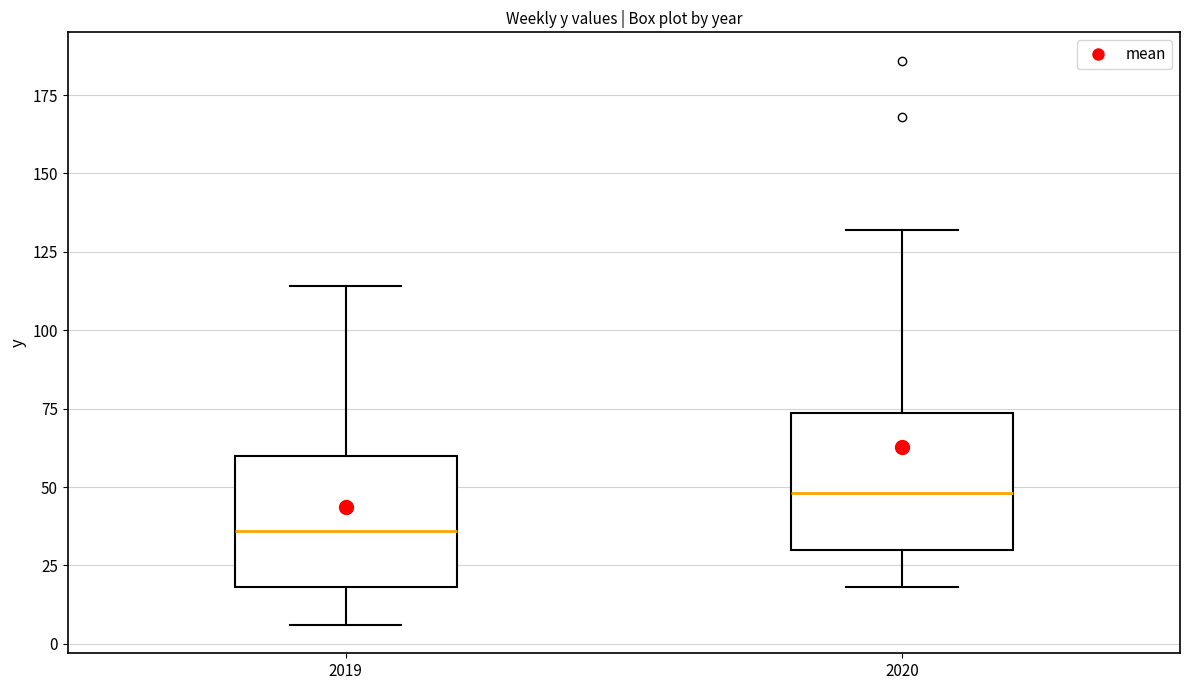

Where is the upper edge of the box at x = 2019 on the y-axis? The values are not printed on the chart, so give them approximately, as read against the axis.

60